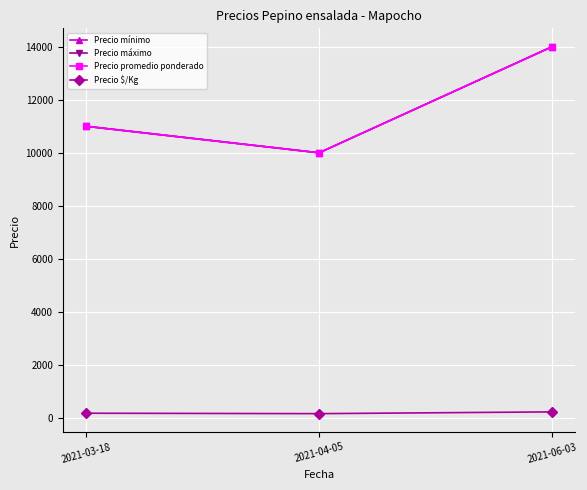

What is the difference between the highest and lowest values at 2021-03-18?

10817